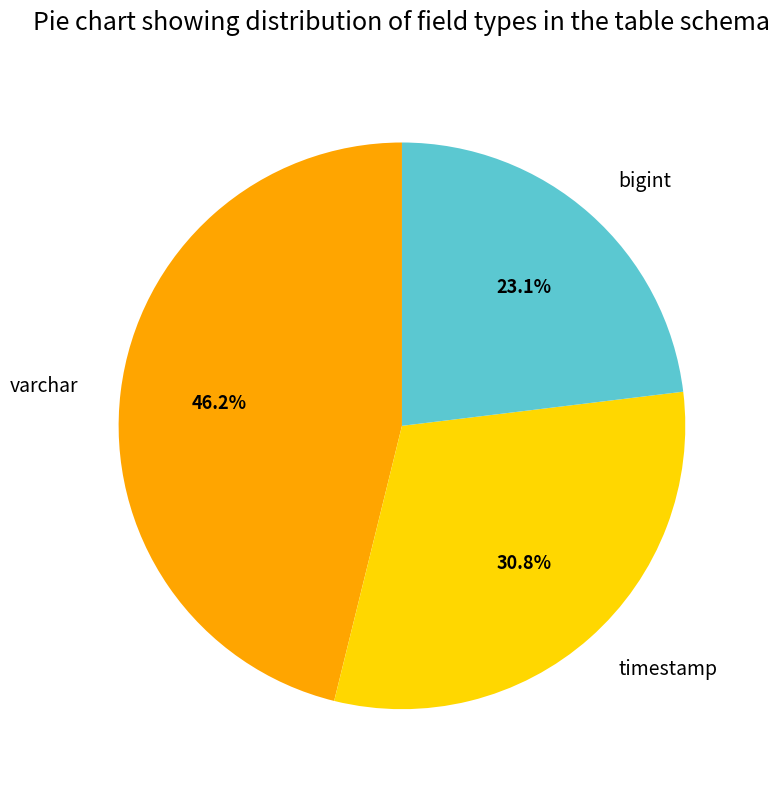

What percentage is the varchar slice, to the nearest percent?

46%